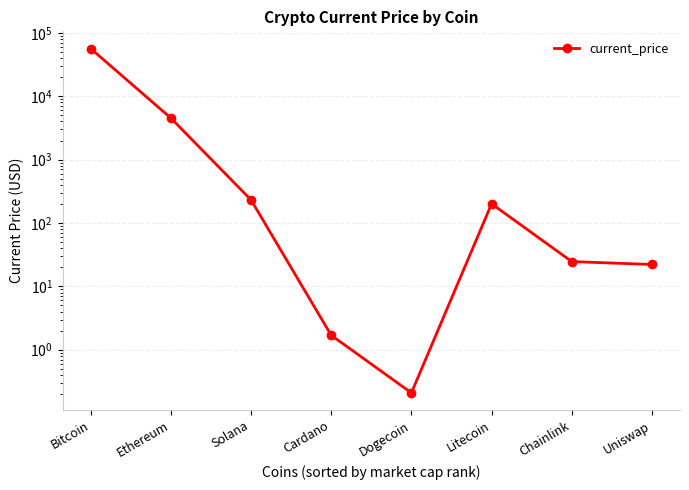

What is the smallest value displayed?

0.2